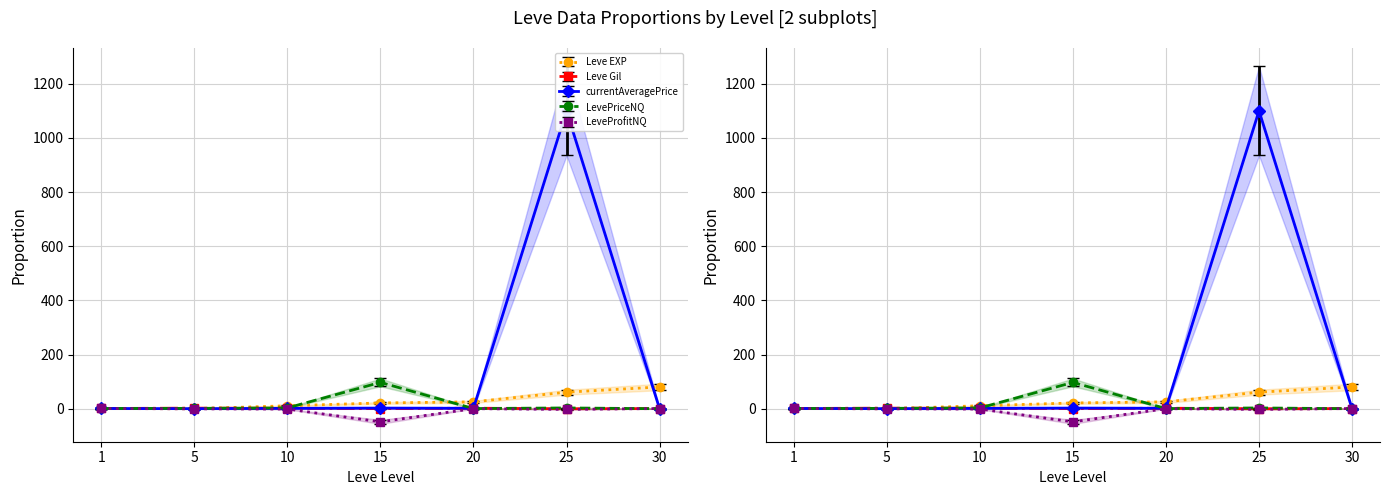

What is the minimum value shown in the chart?

-55.6